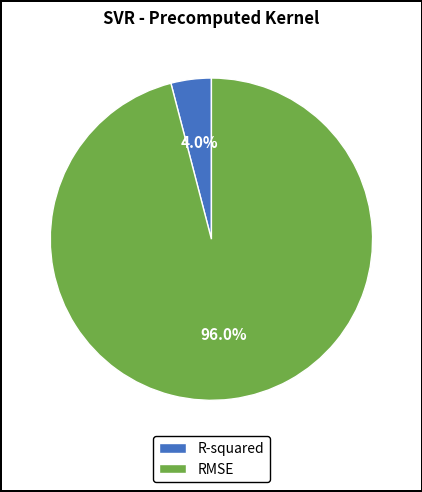

Combined, what portion of the pie is R-squared and RMSE?

100.0%